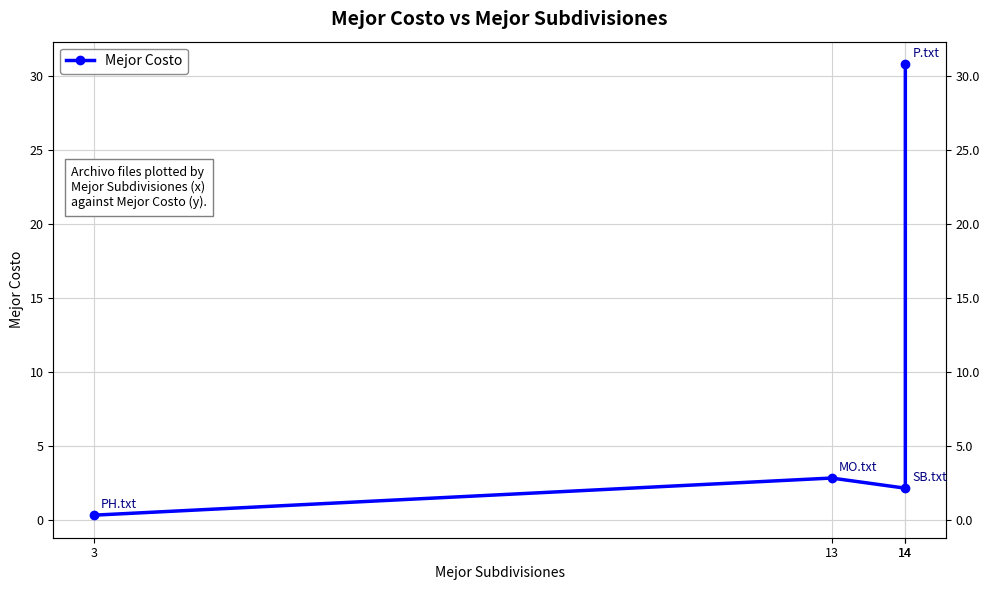

What is the average value?

9.0